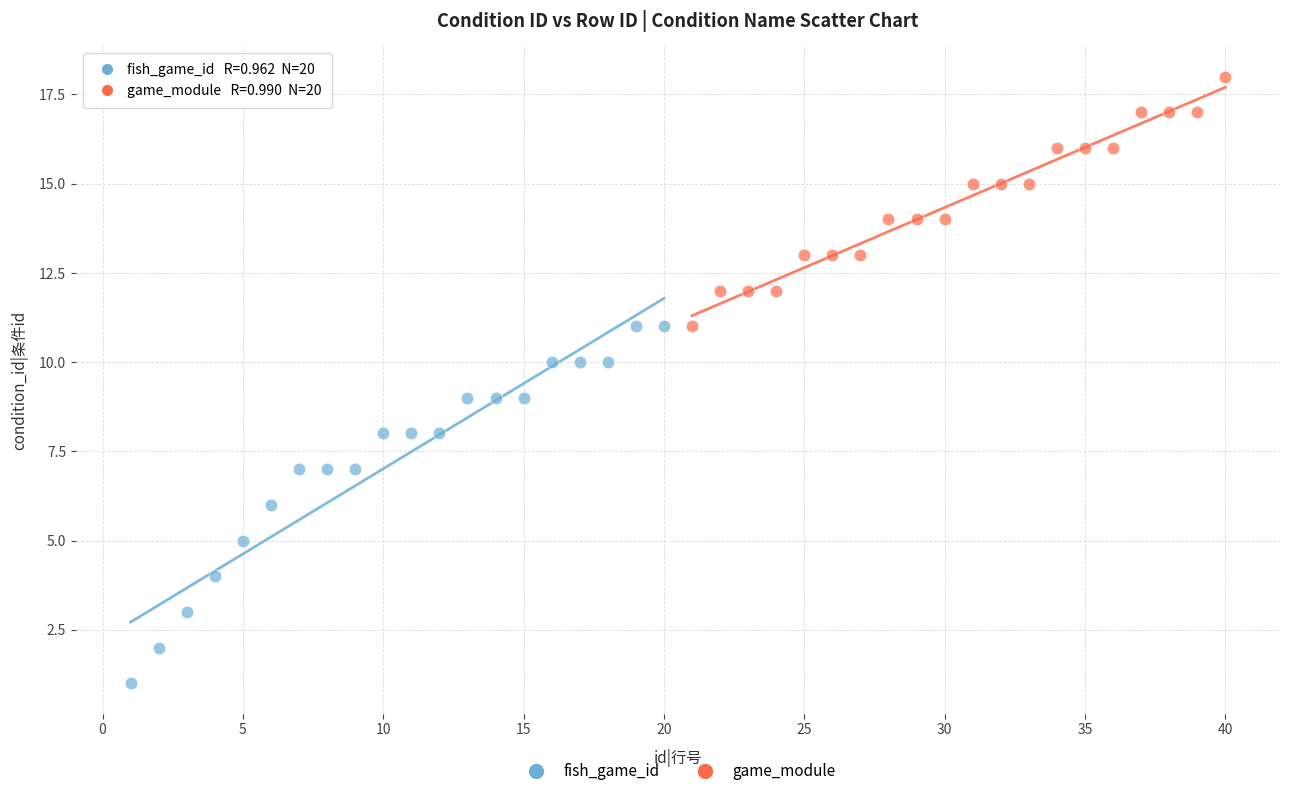

Which series has the largest Y range (max minus min)?

fish_game_id